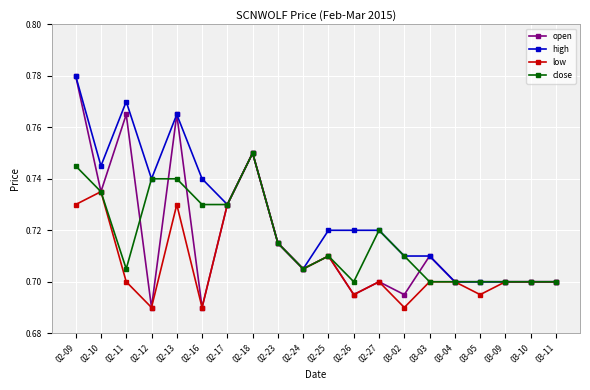

What is the label of the 14th point from the right?

02-17